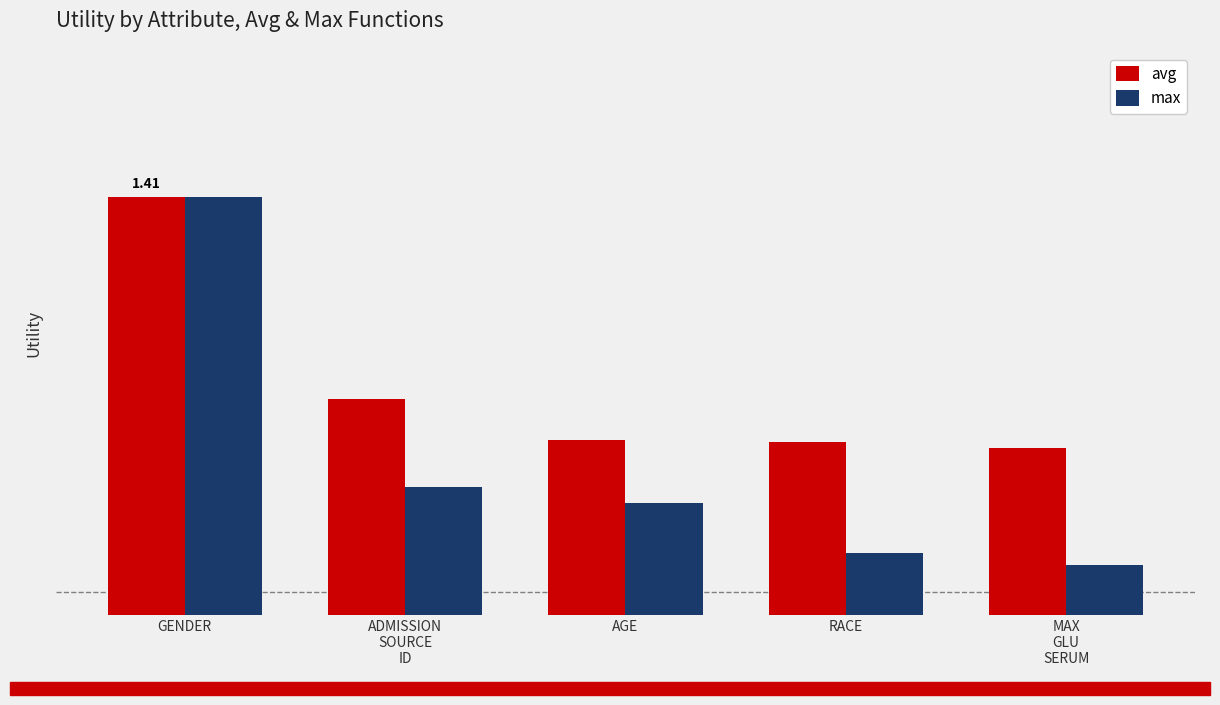

Does the chart contain any negative values?

No